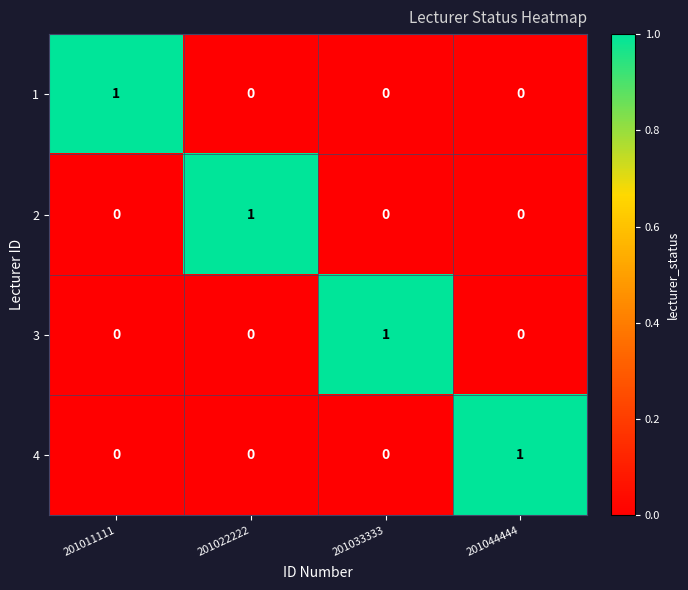

True or false: 3 has a value of 1 at 201033333.

True